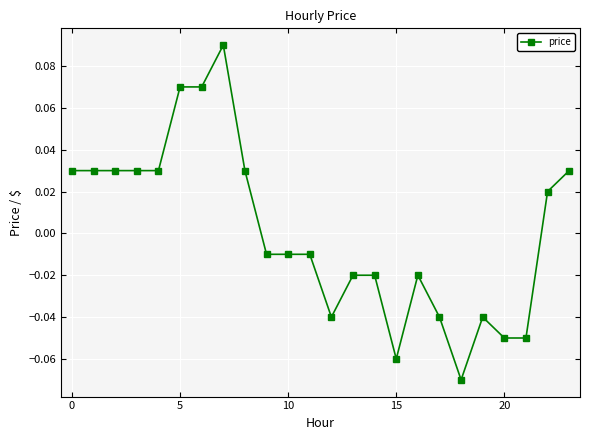

True or false: there are more than 2 points higher than both neighbors.

True